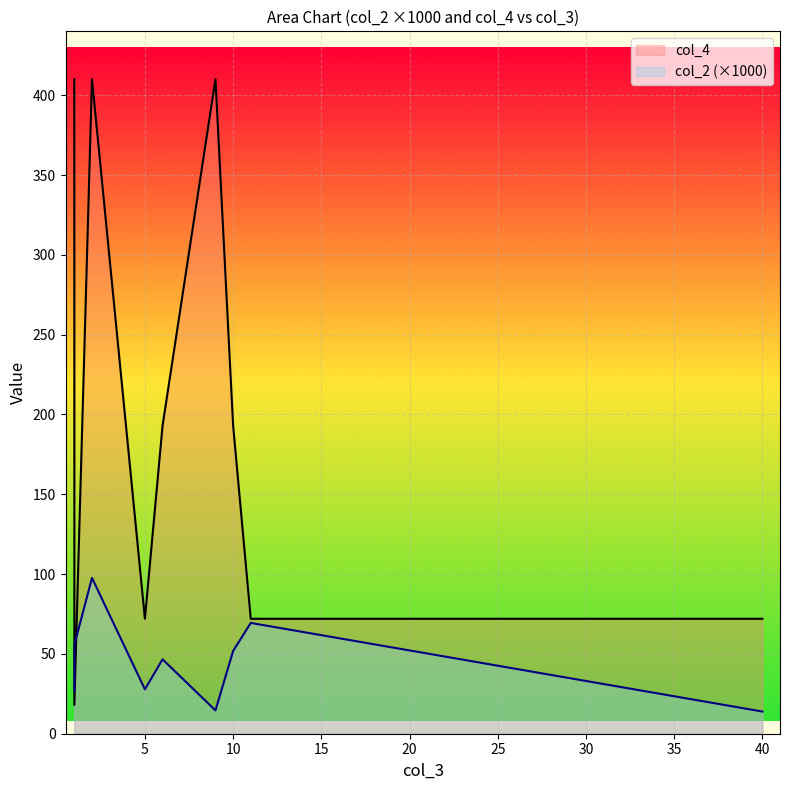

What is the sum of the col_2 values at 10 and 40?

0.1